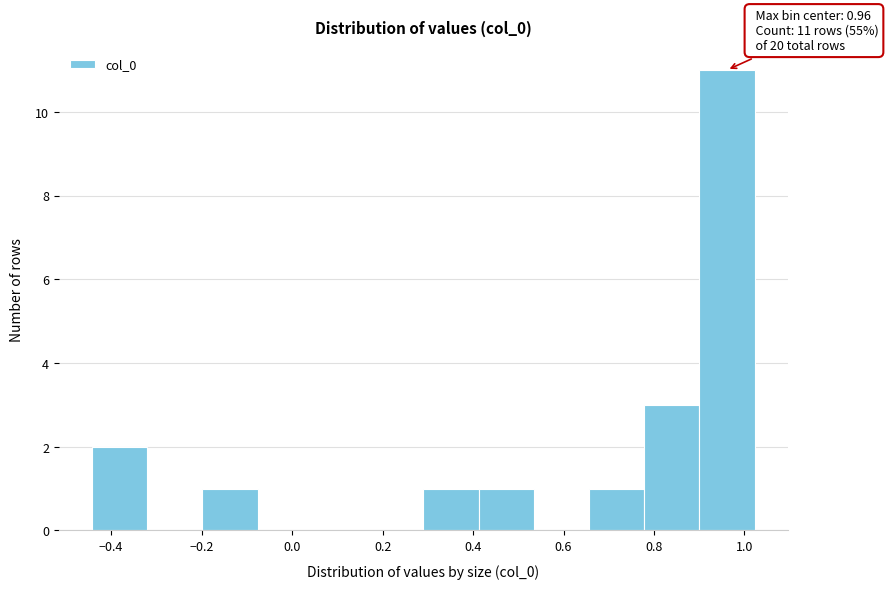

Which range on the x-axis has the tallest bar?

0.90 to 1.02